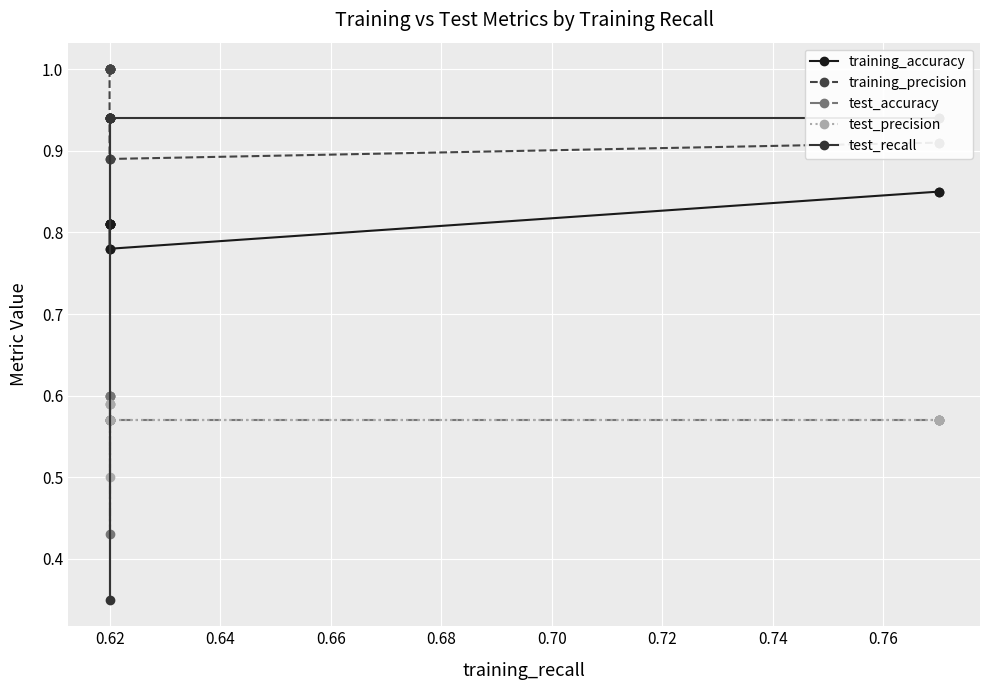

What are all the series names shown in the legend?

training_accuracy, training_precision, test_accuracy, test_precision, test_recall